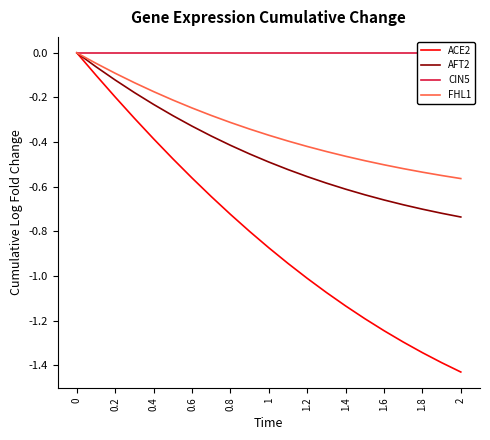

True or false: CIN5 has a value of 0.0 at 1.6.

True